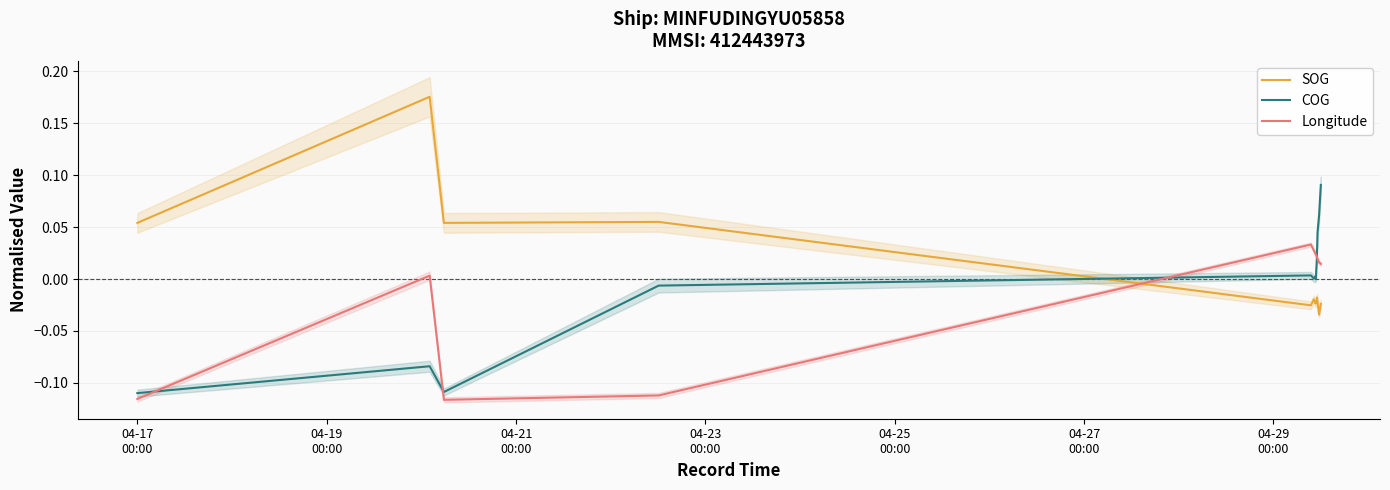

What is the difference between the second highest and minimum values in the Longitude series?

0.1